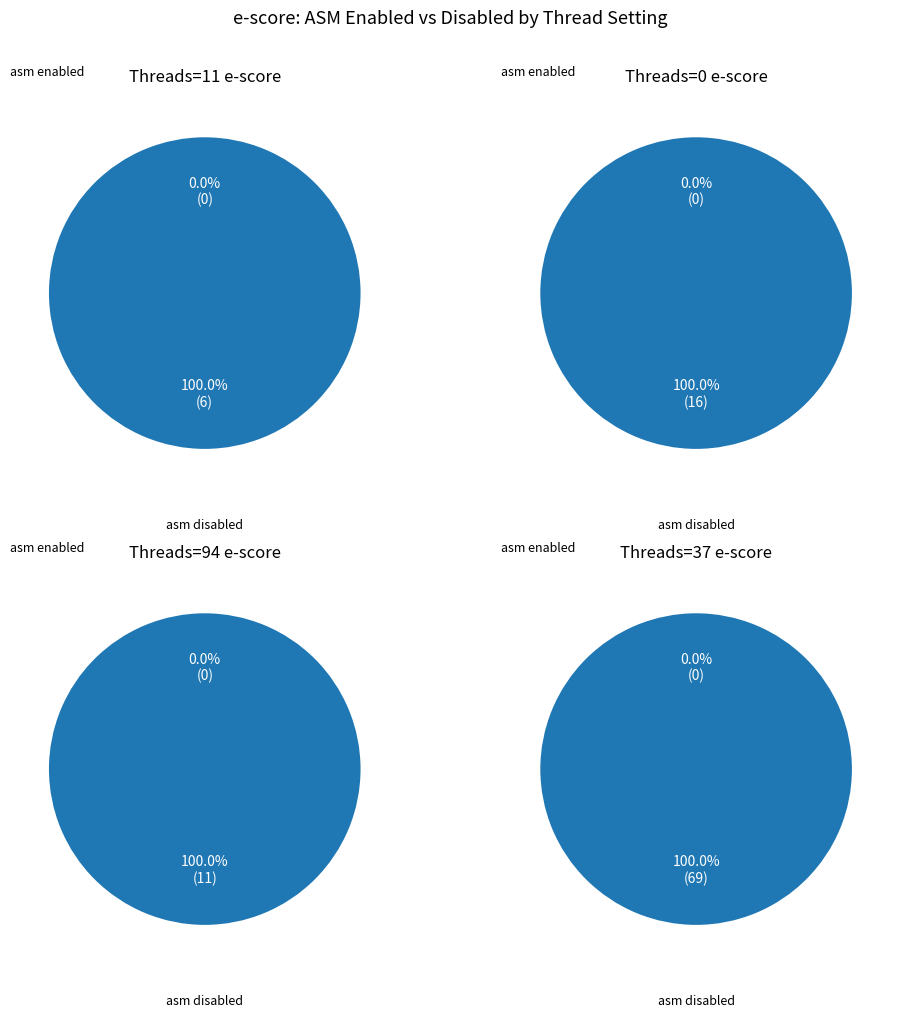

The no_asm,T=11 slice represents 1% of the pie. True or false?

False